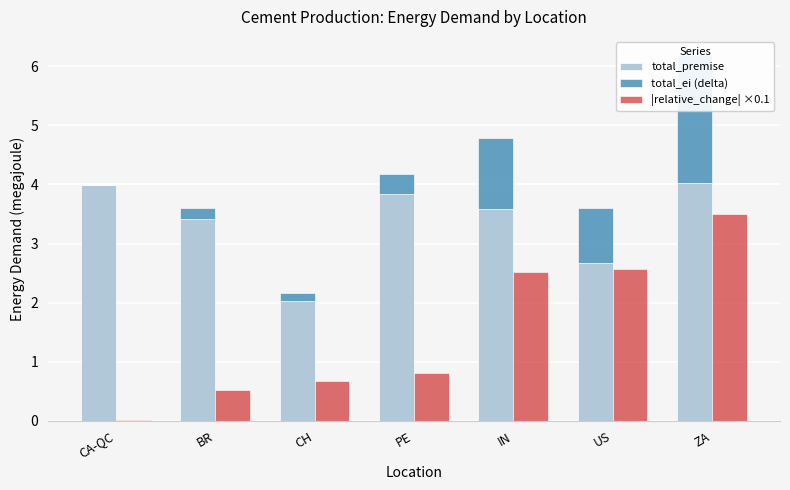

List the series in order of their overall mean, highest first.

total_premise, |relative_change| ×0.1, total_ei (delta)